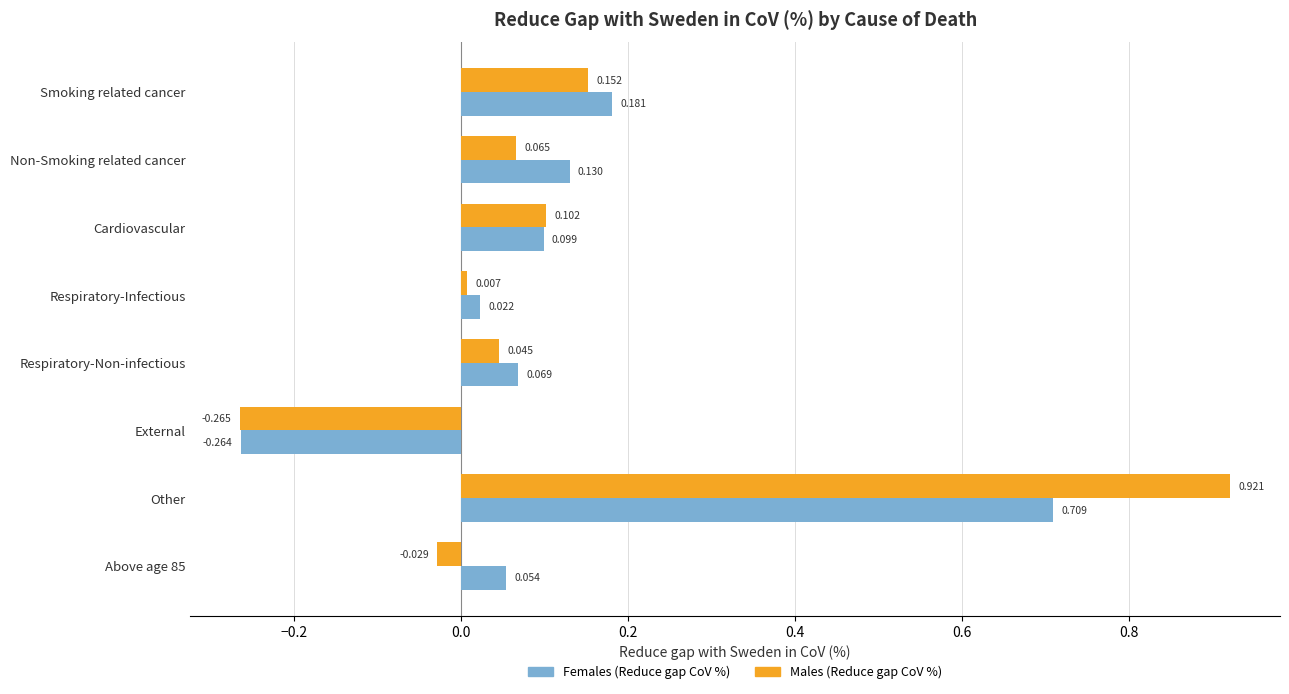

Which category has the lowest value in the Females (Reduce gap CoV %) series?

External